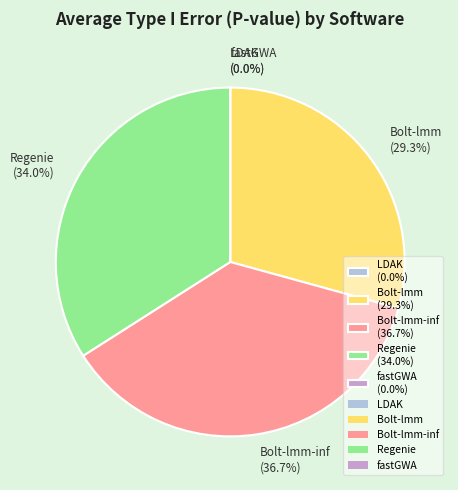

What portion of the pie excludes Bolt-lmm (29.3%)?

70.7%